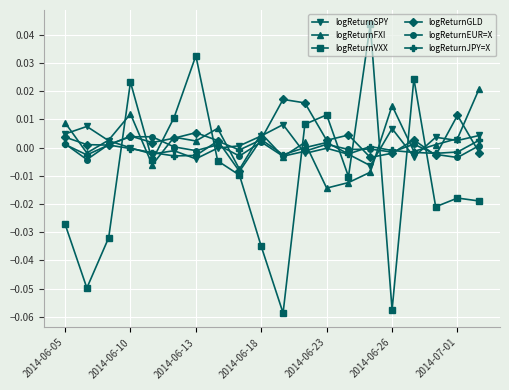

How many times do logReturnGLD and logReturnFXI cross each other?

12